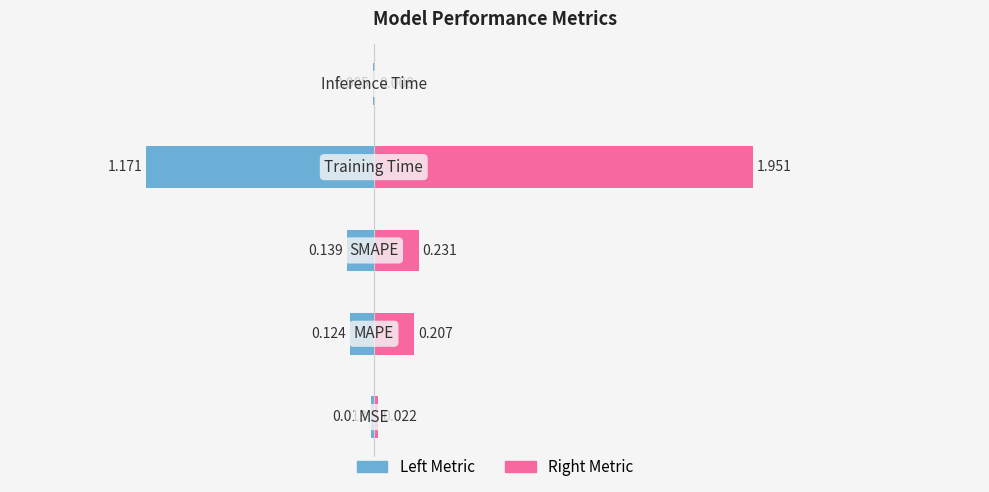

What is the average value of the Right Metric series?

0.5